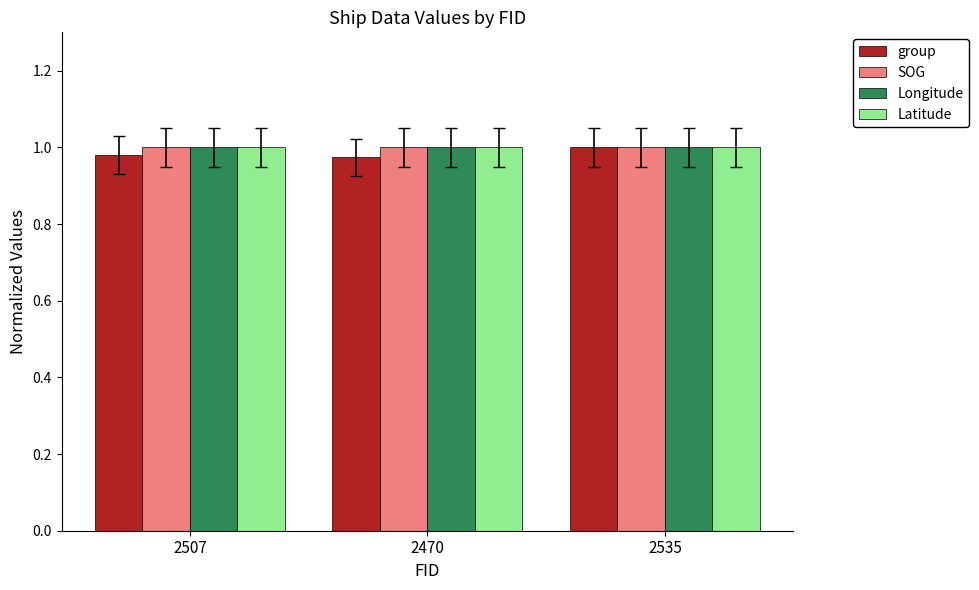

True or false: SOG has a value of 1.5 at 2470.

False